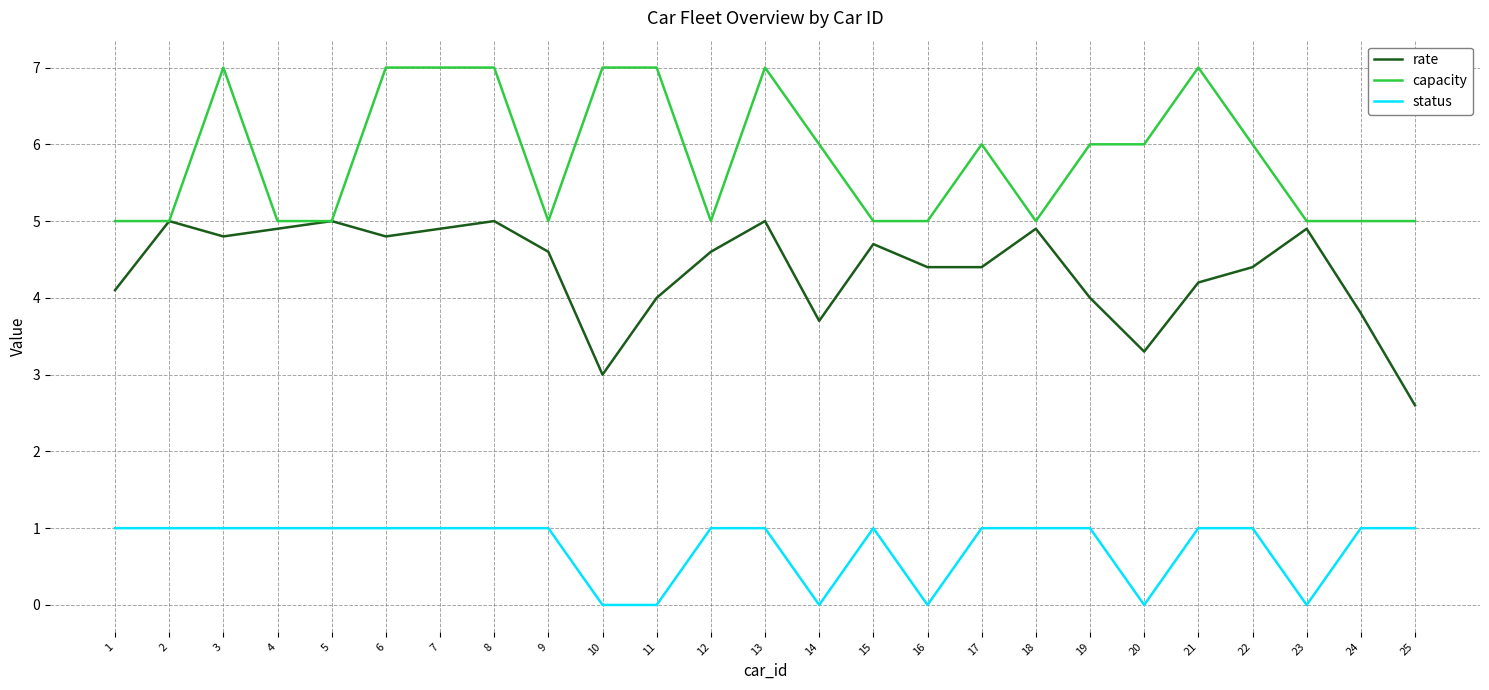

Which series changed the most between 13 and 22?

capacity